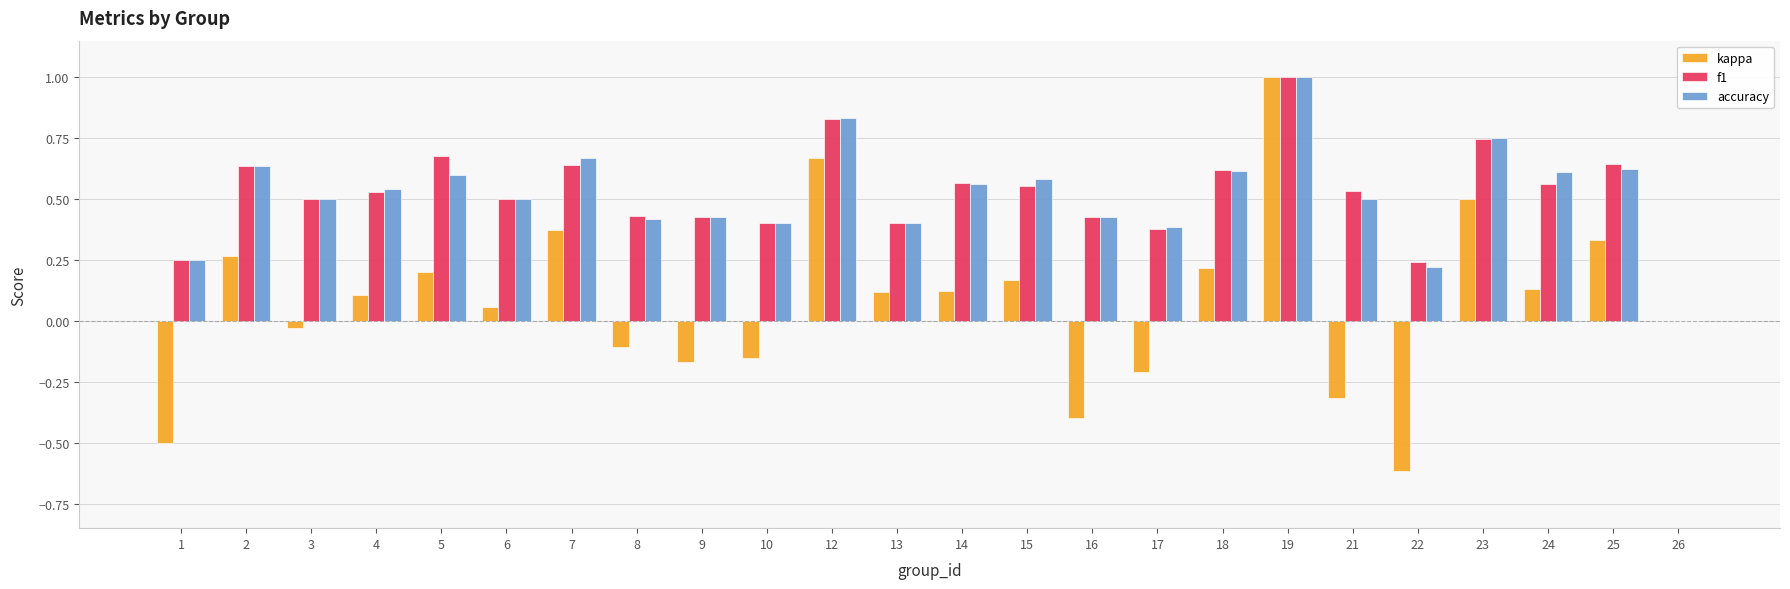

True or false: accuracy has a value of 0.5 at 12.

False